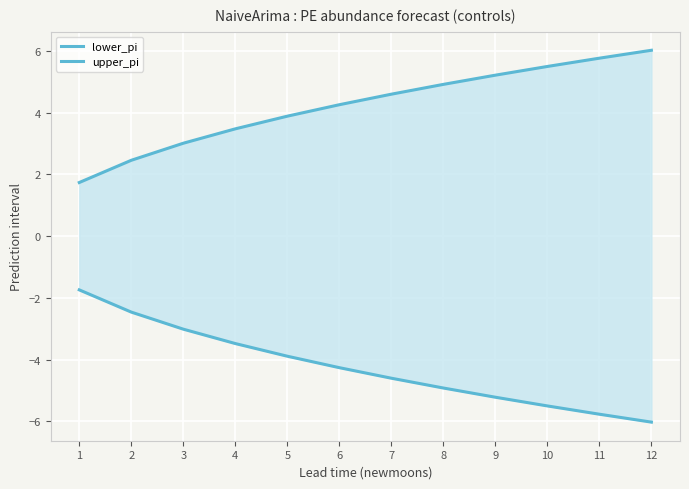

What is the sum of all upper_pi values?

50.9